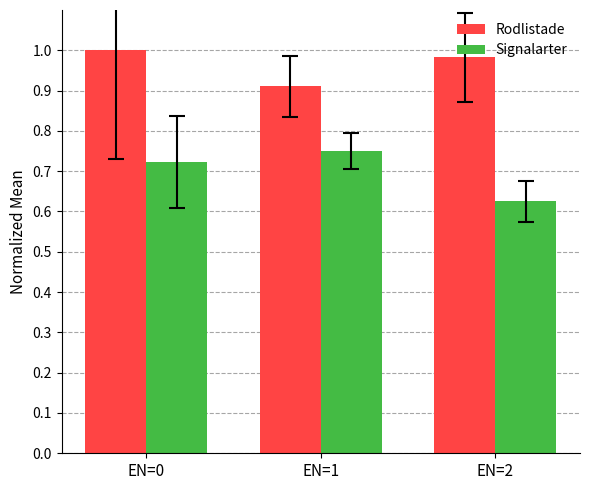

What is the spread (max minus min) of values at EN=0?

0.3